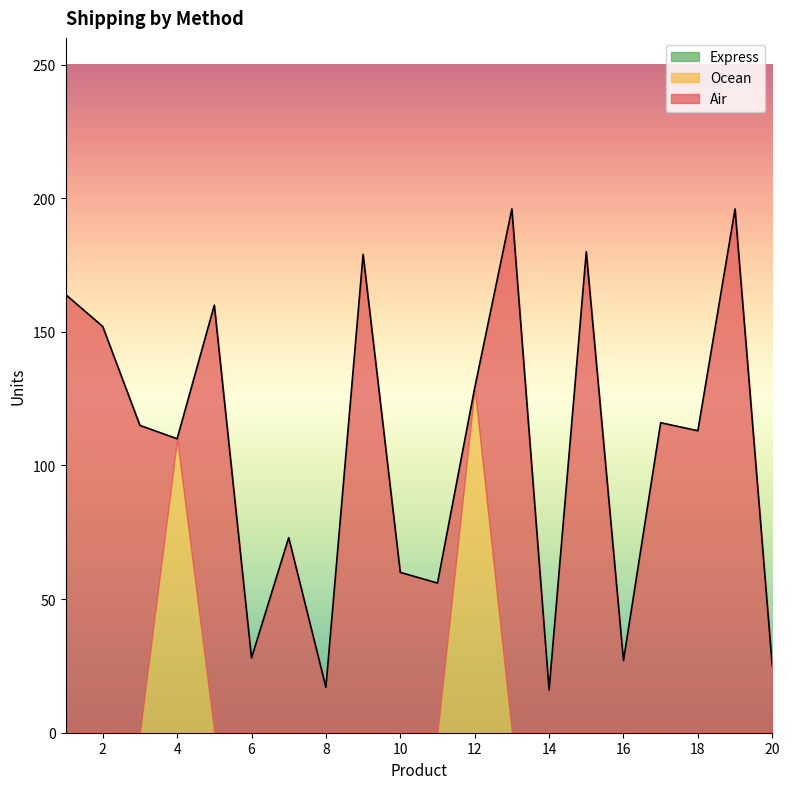

True or false: Ocean has more than 0 interior local peaks.

True